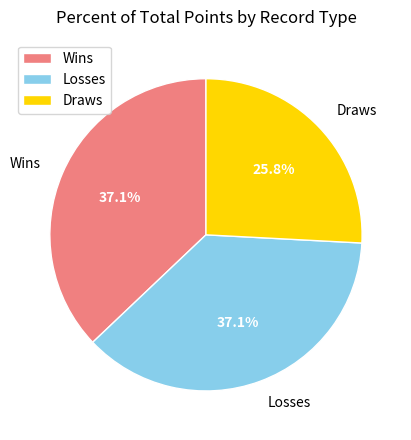

What is the smallest slice in the pie chart?

Draws